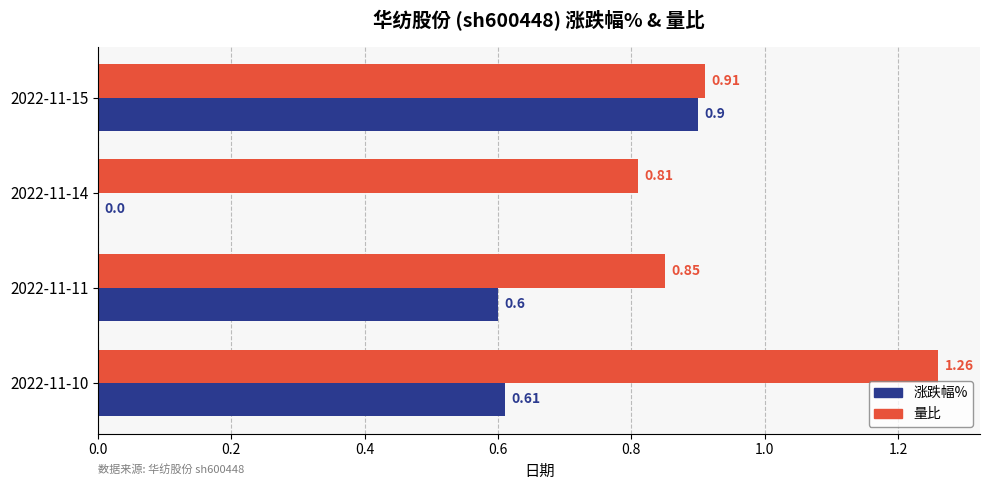

Between 2022-11-11 and 2022-11-10, which series saw the biggest shift?

量比